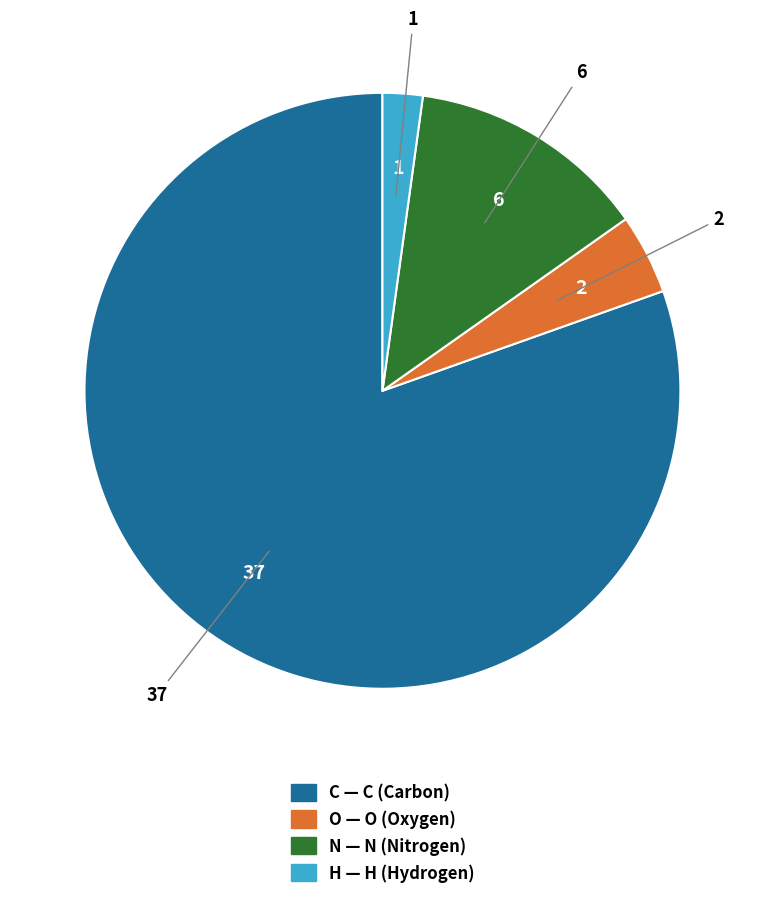

Between N and C, which is larger?

C